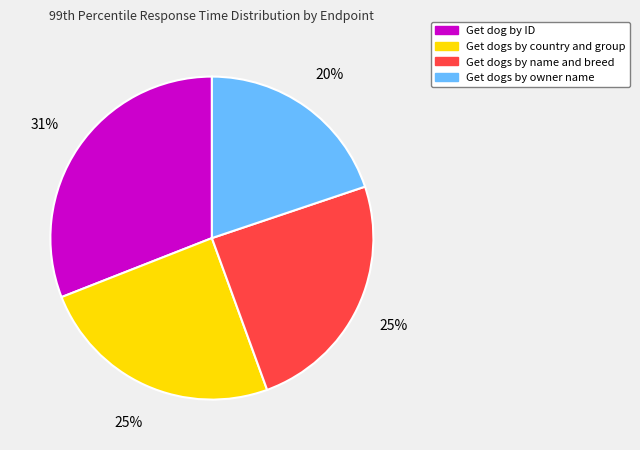

The Get dogs by owner name slice represents 20% of the pie. True or false?

True